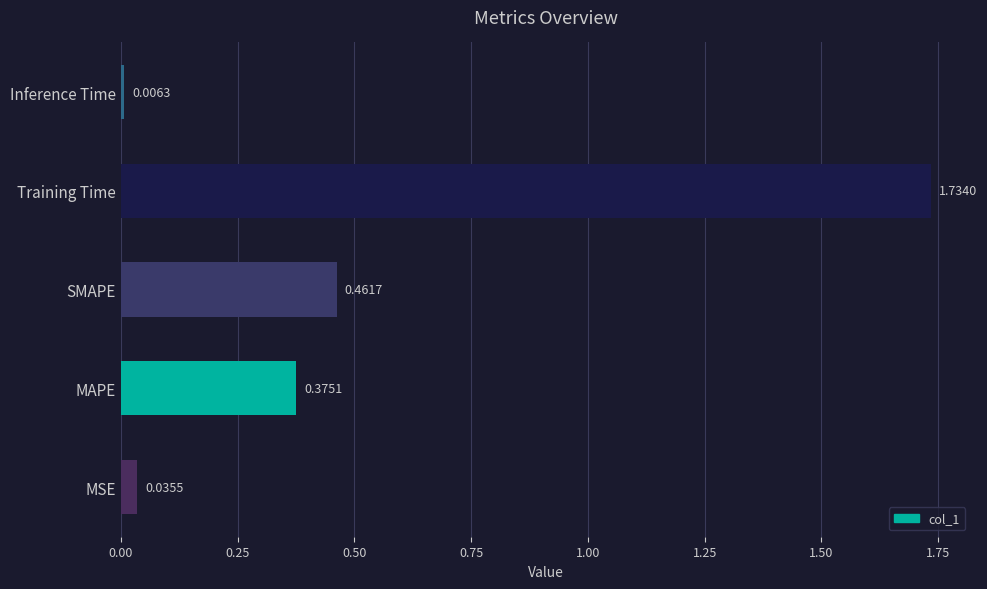

At which category does the chart reach its peak across all series?

Training Time